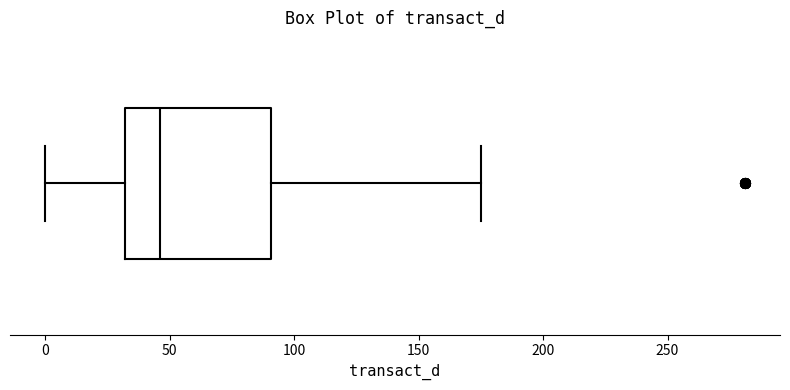

Read this box plot against the x-axis: the position of the median line, the range covered by the box, and the ends of both whiskers. The values are not printed on the chart, so give them approximately, as read against the axis.

median 45, box 30 to 90, whiskers 0 to 175